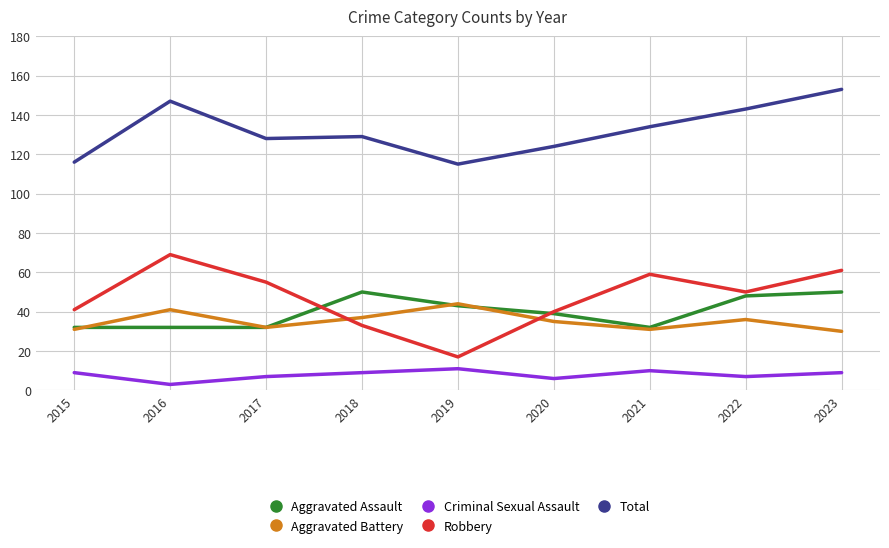

What is the difference between the highest and lowest values at 2021?

124